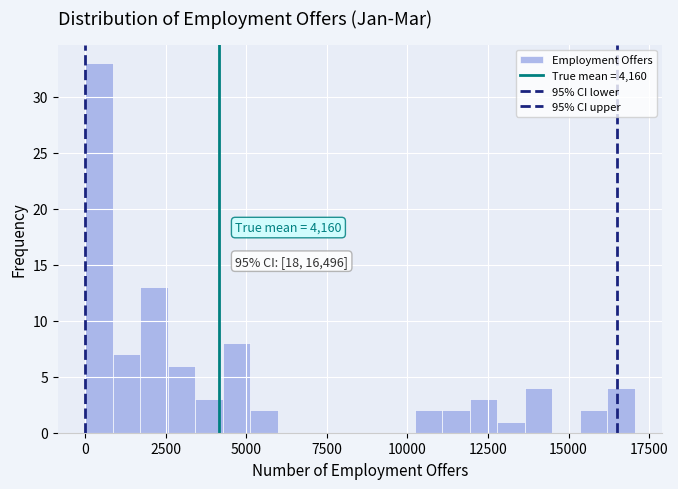

Read against the x-axis, roughly where is the centre of the tallest bar?

500